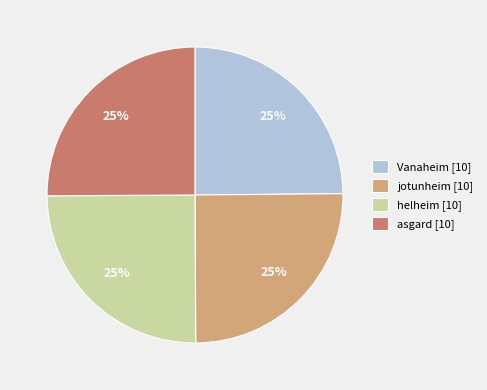

Is there a majority slice in this chart?

No